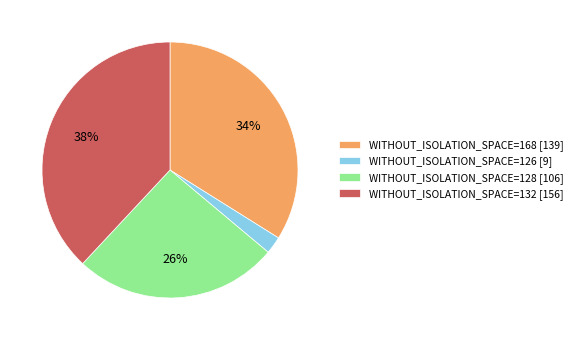

The WITHOUT_ISOLATION_SPACE=132 [156] slice represents 38% of the pie. True or false?

True